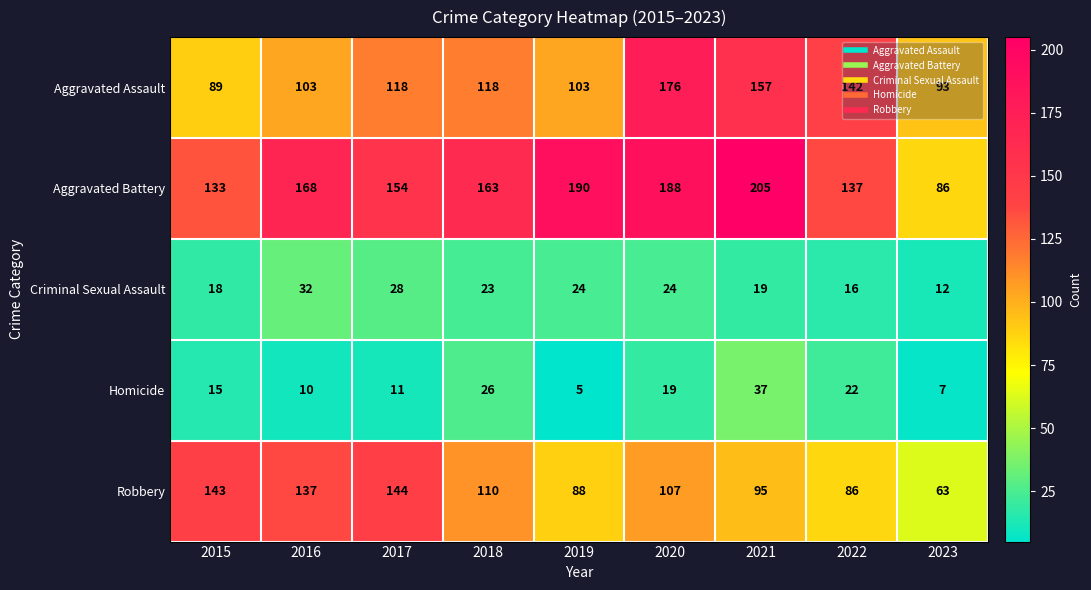

At which category is the sum across all series the highest?

2020